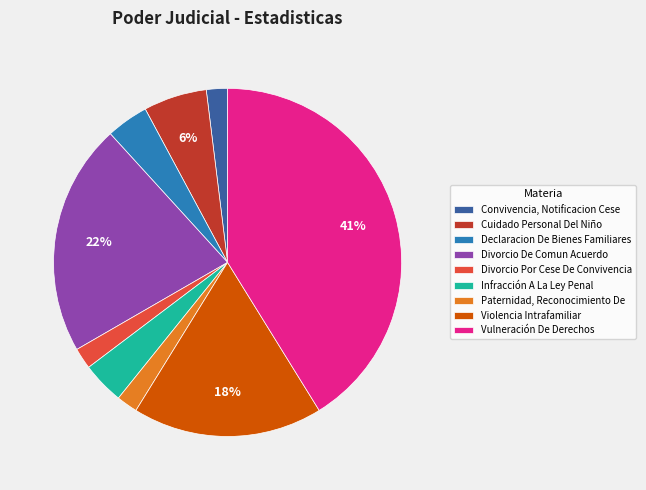

Which slice is the largest?

Vulneración De Derechos